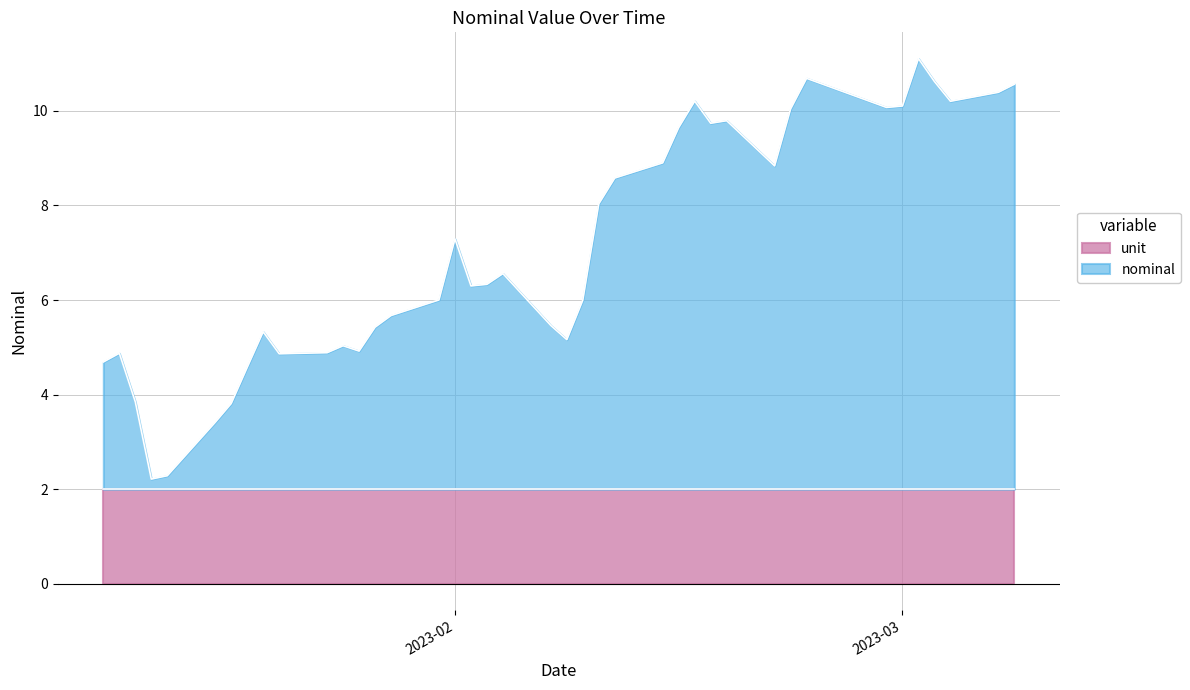

What is the lowest value of the unit series?

2.0